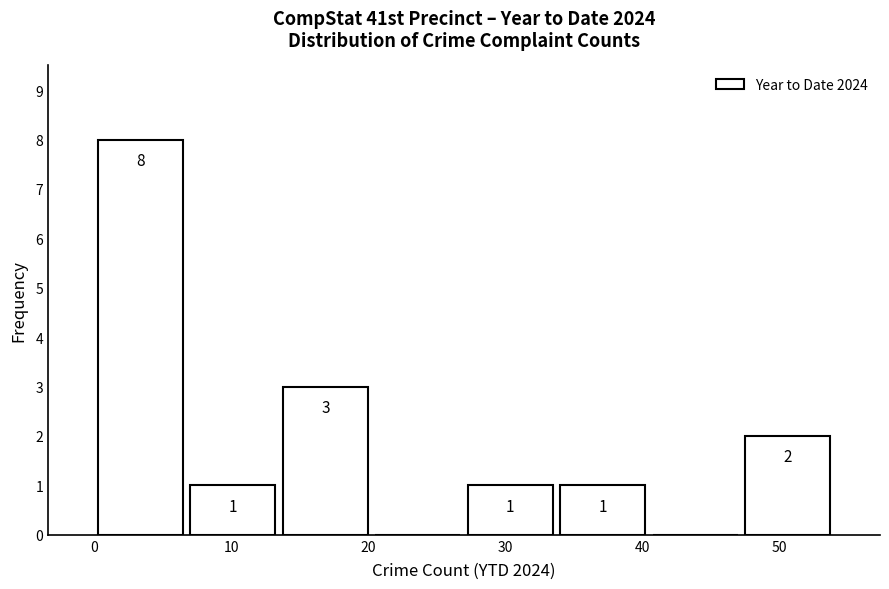

Which range on the x-axis has the tallest bar?

0 to 7